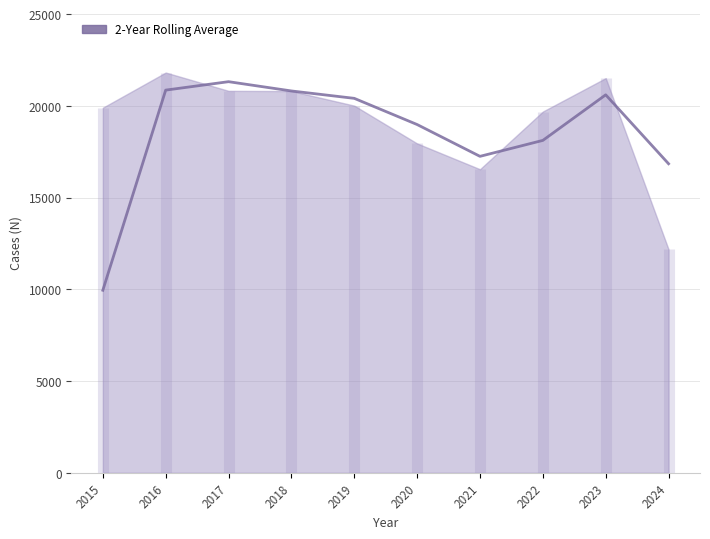

Rank the categories by value from lowest to highest.

2015, 2024, 2021, 2022, 2020, 2019, 2023, 2018, 2016, 2017